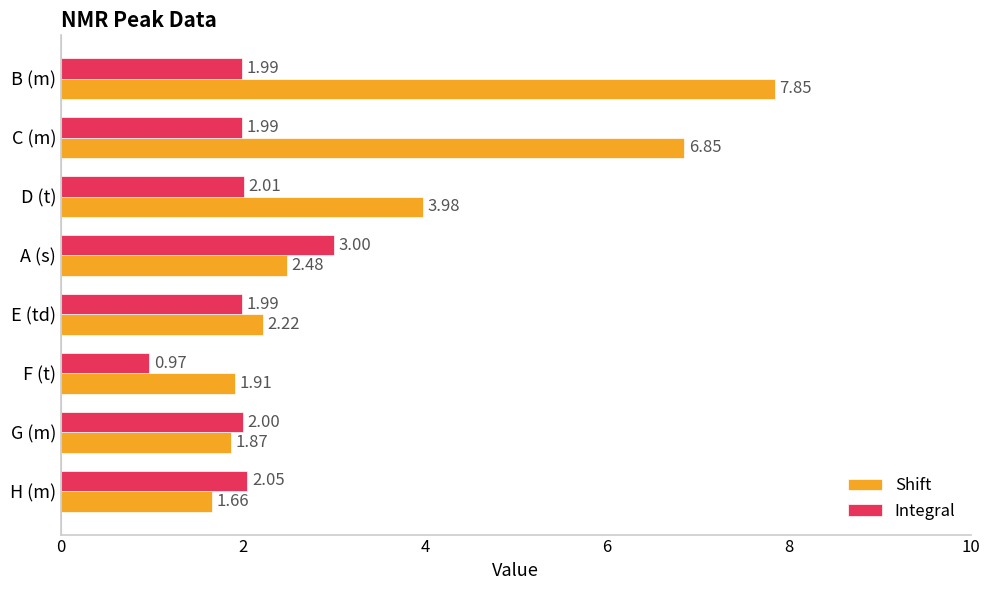

Which series has the widest spread of values?

Shift